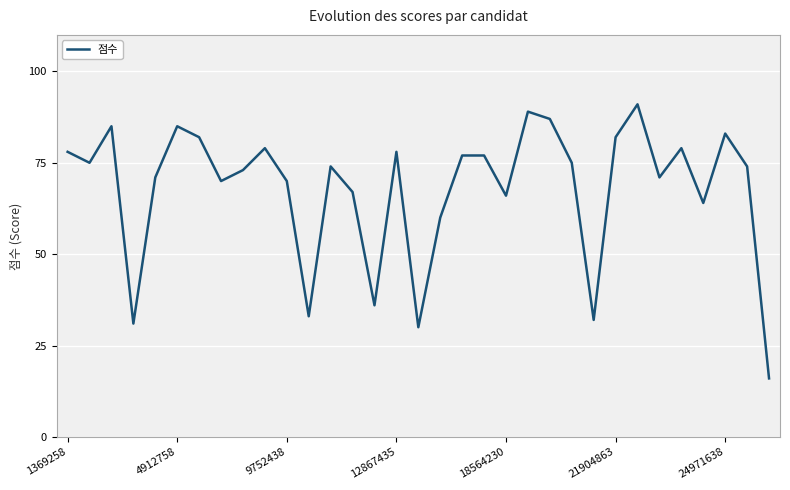

What is the difference between the maximum and minimum values?

75